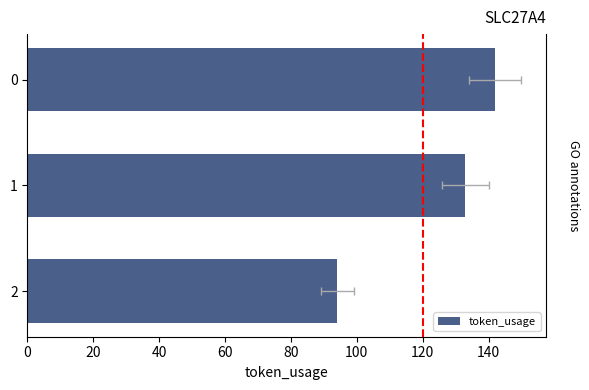

Reading left to right, list all the values displayed in this chart.

142	133	94